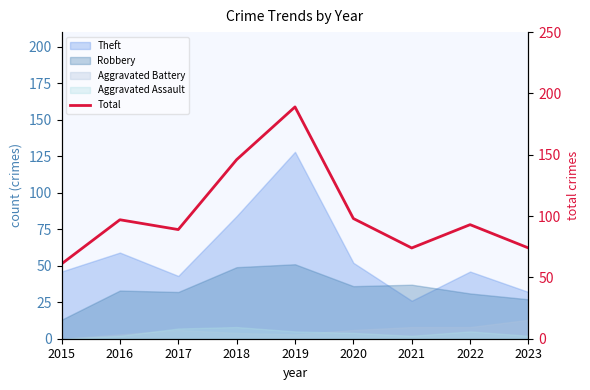

What is the change in value from 2020 to 2022?

-5